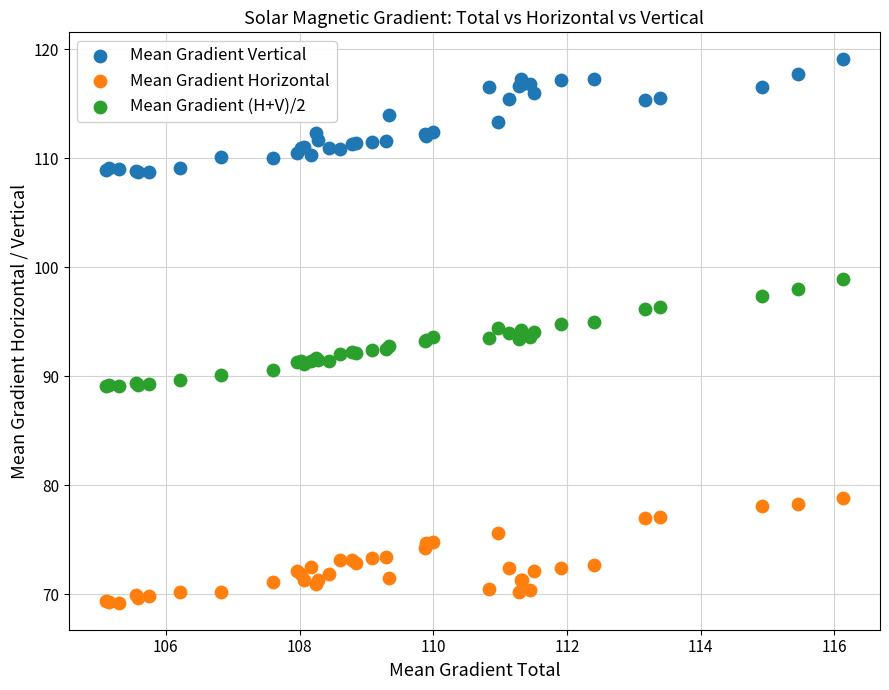

What are all the series names shown in the legend?

Mean Gradient Vertical, Mean Gradient Horizontal, Mean Gradient (H+V)/2